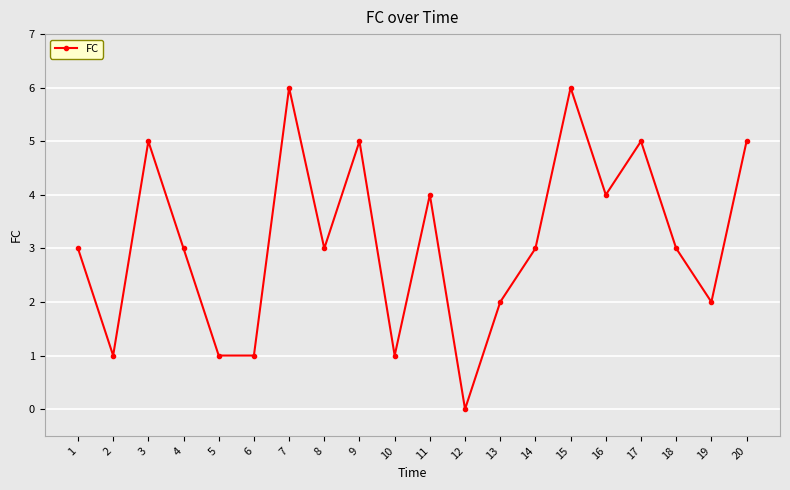

How many data points does each series have?

20